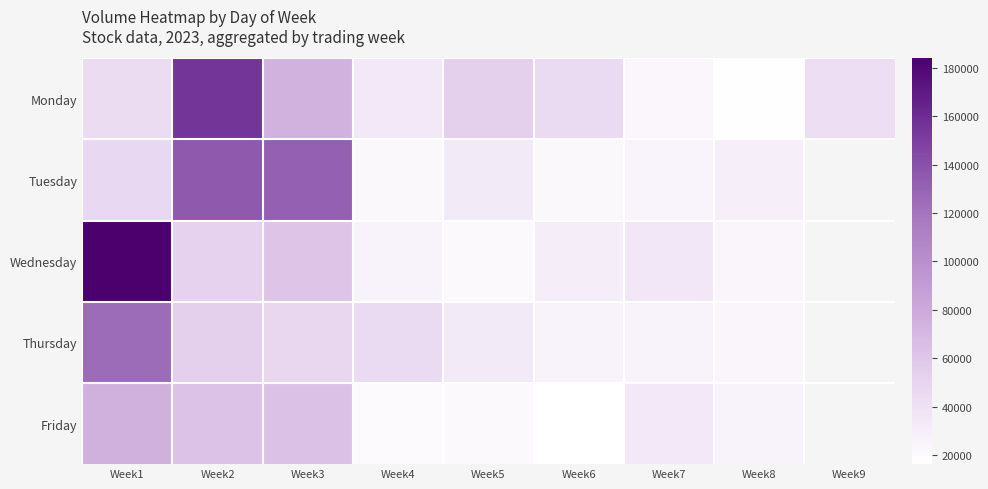

What is the sum of the Friday values at Week3 and Week7?

98148.0